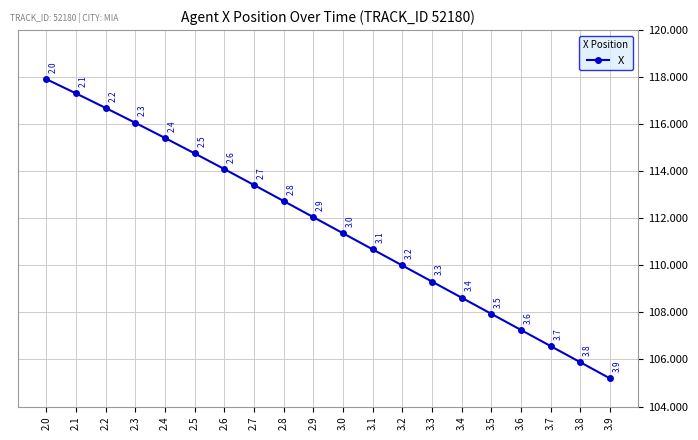

True or false: there are more than 2 points higher than both neighbors.

False